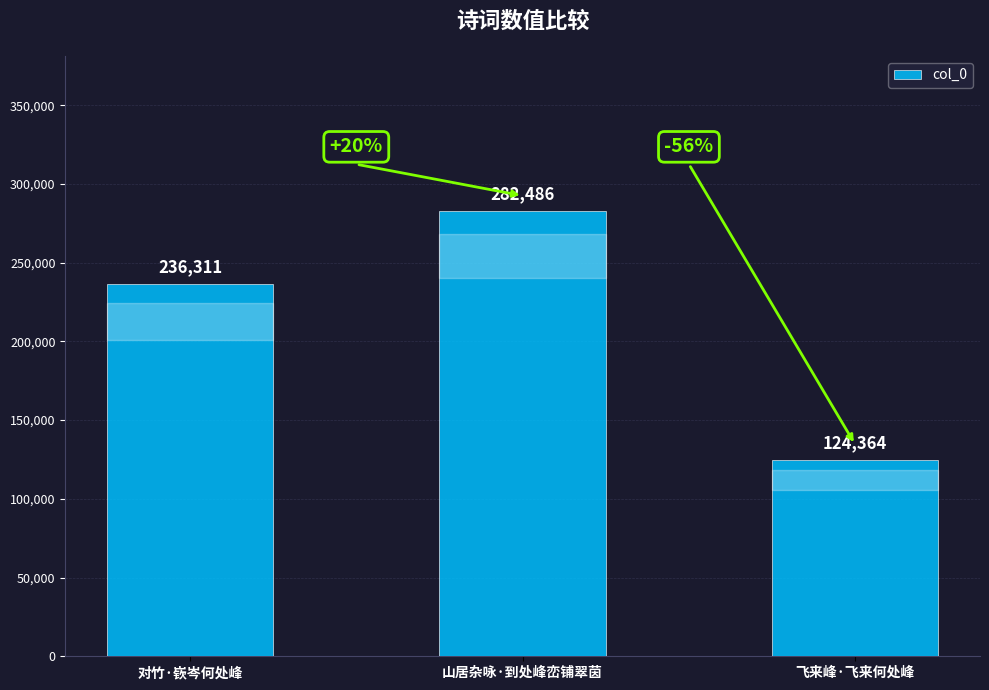

What is the label of the 2nd bar from the right?

山居杂咏·到处峰峦铺翠茵